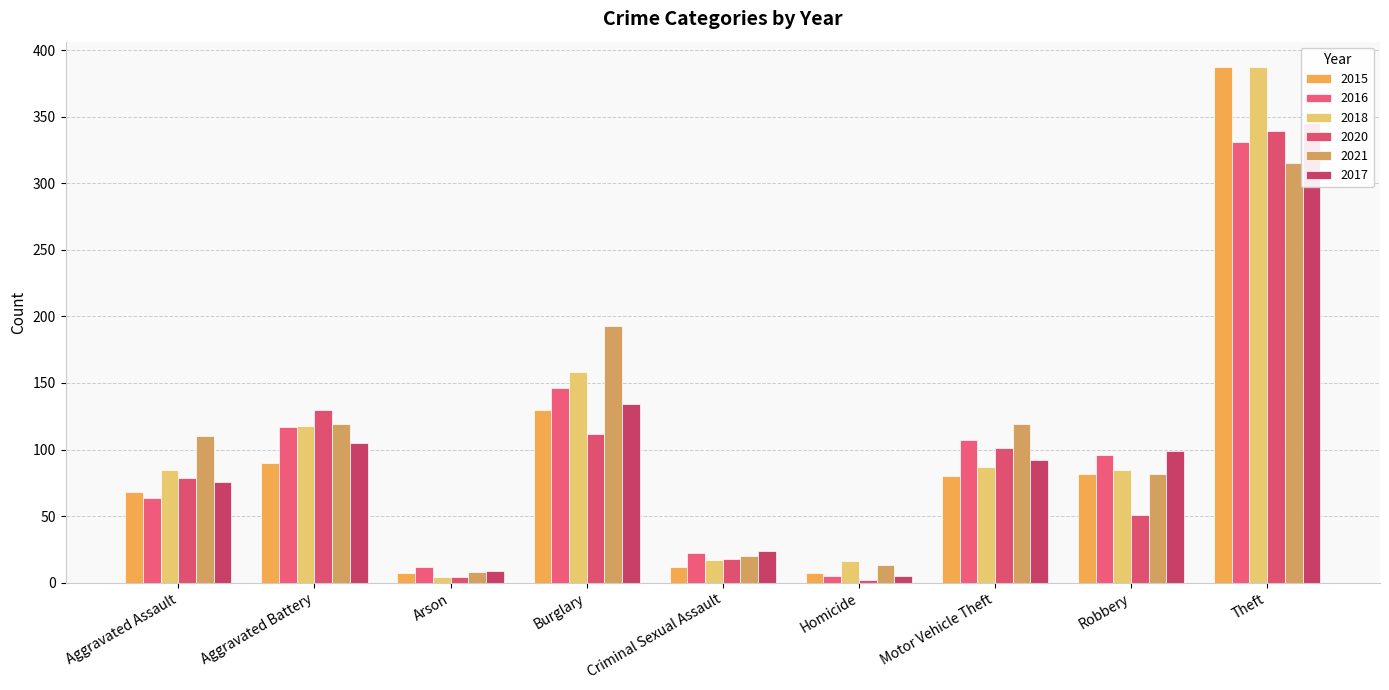

At which category does the chart reach its minimum across all series?

Homicide